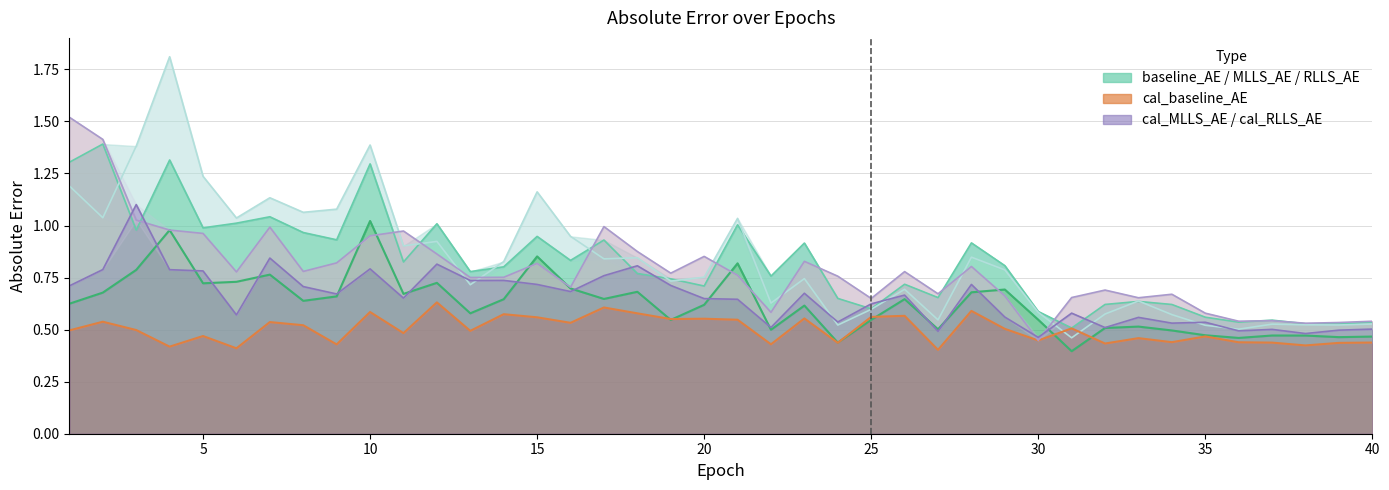

What is the approximate value of cal_RLLS_AE at 26?

0.7